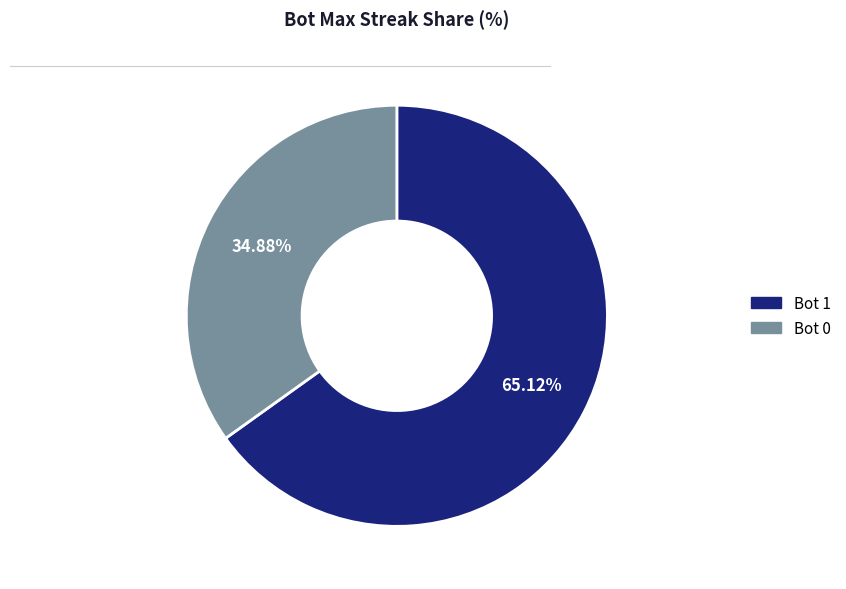

To the nearest percent, what is the difference between the largest and smallest slice percentages?

30%